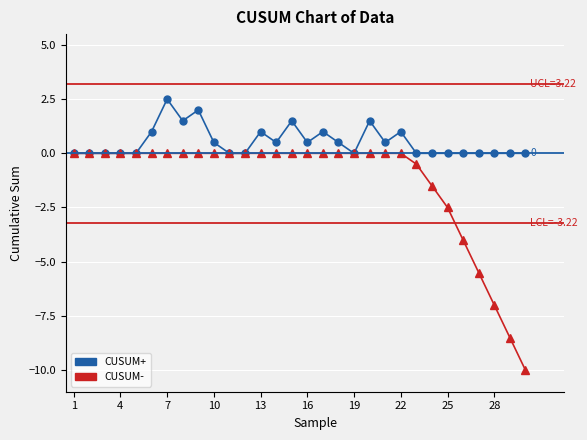

What are all the series names shown in the legend?

CUSUM+, CUSUM-